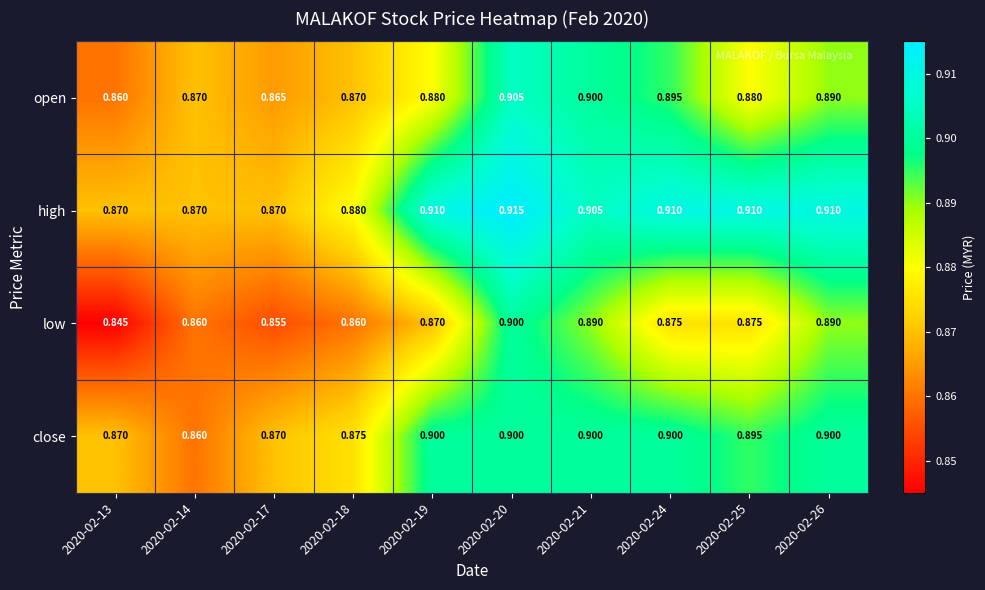

Is the value of close at 2020-02-20 greater than the value of low at 2020-02-25?

Yes